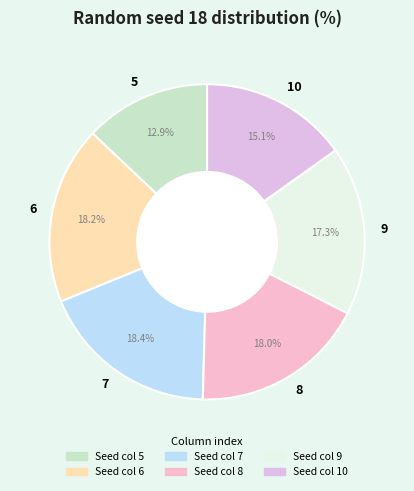

What percentage is the 6 slice, to the nearest percent?

18%